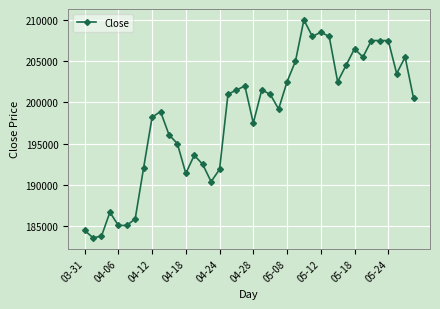

True or false: there are more than 2 points higher than both neighbors.

True